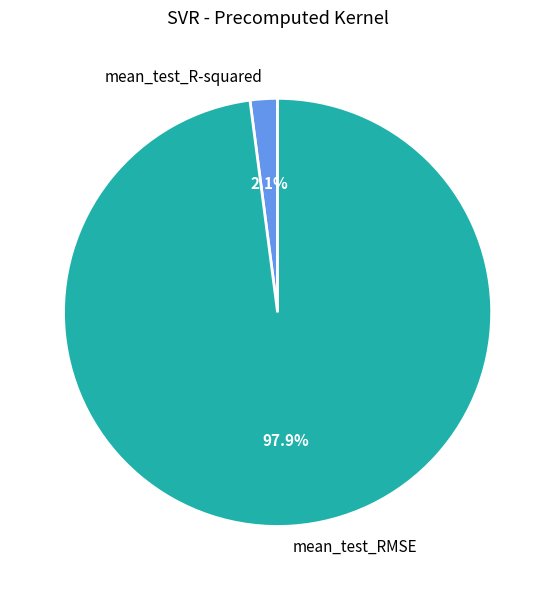

How many slices are in this pie chart?

2